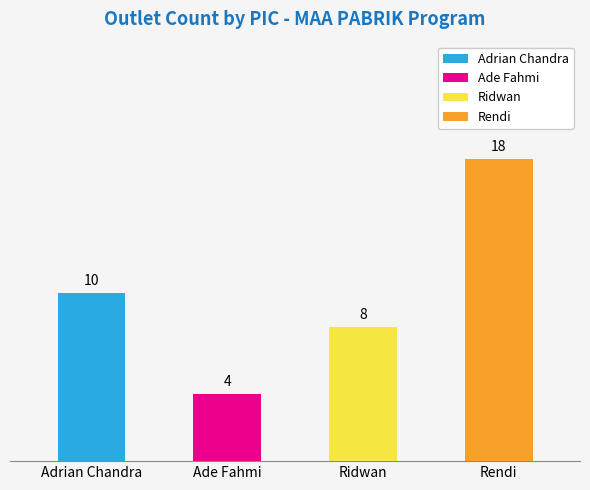

What is the ratio of the value at Ade Fahmi to the value at Ridwan?

0.5